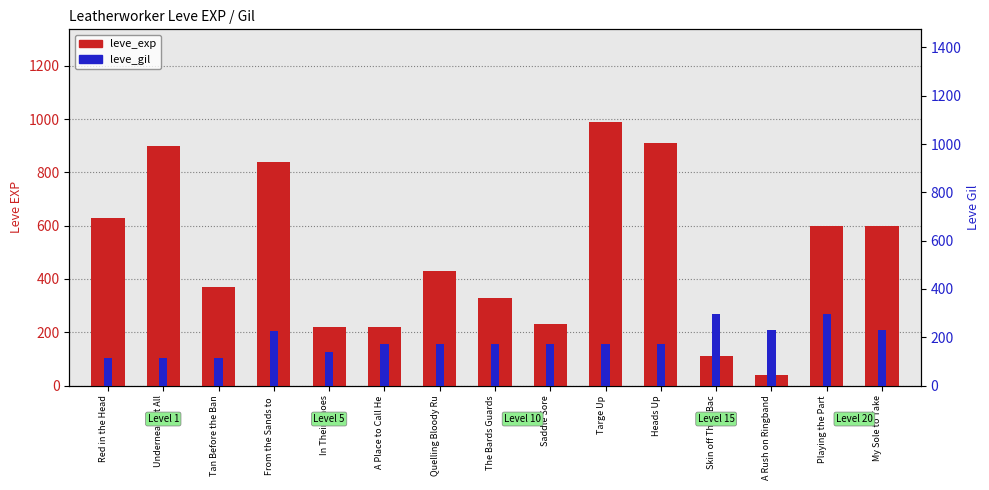

List the series in order of their peak value, lowest first.

leve_gil, leve_exp